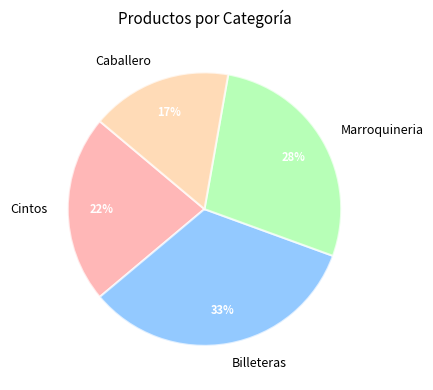

To the nearest percent, what is the combined percentage of Billeteras and Caballero?

50%